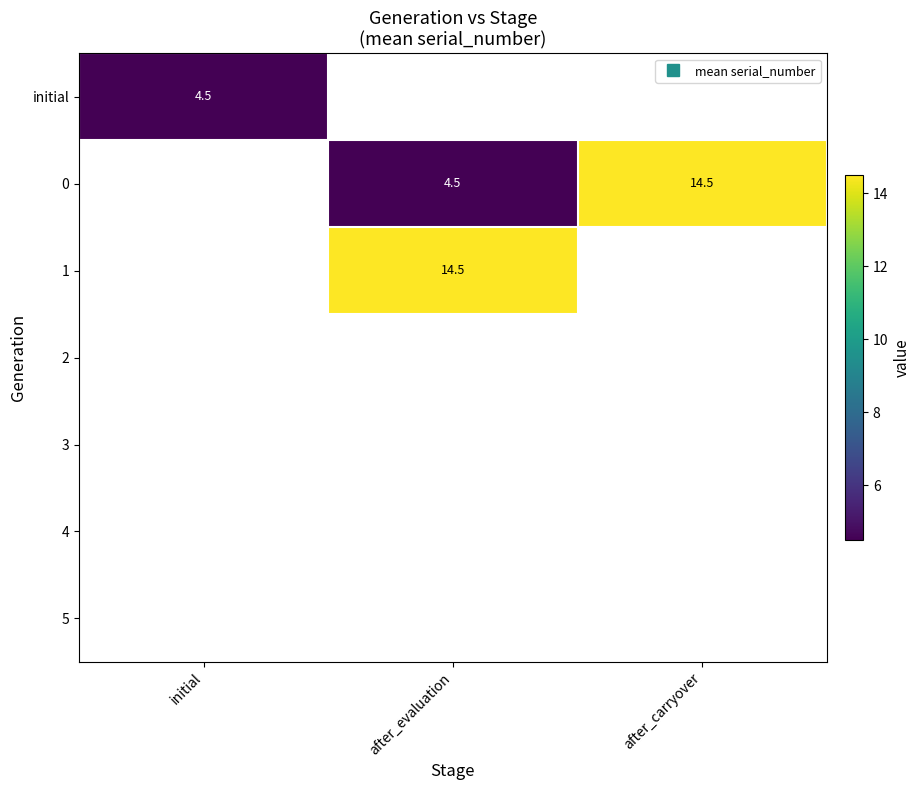

List the series in order of their peak value, highest first.

initial, 0, 1, 2, 3, 4, 5